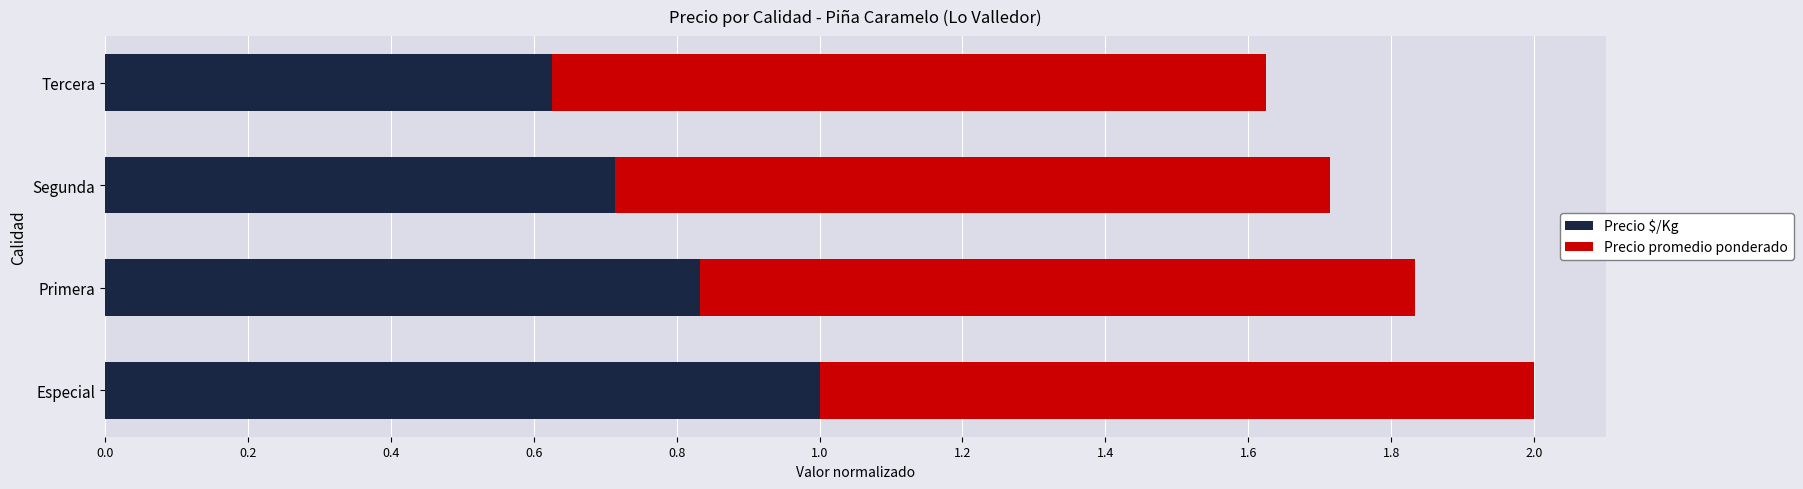

How many distinct data groups are displayed?

2